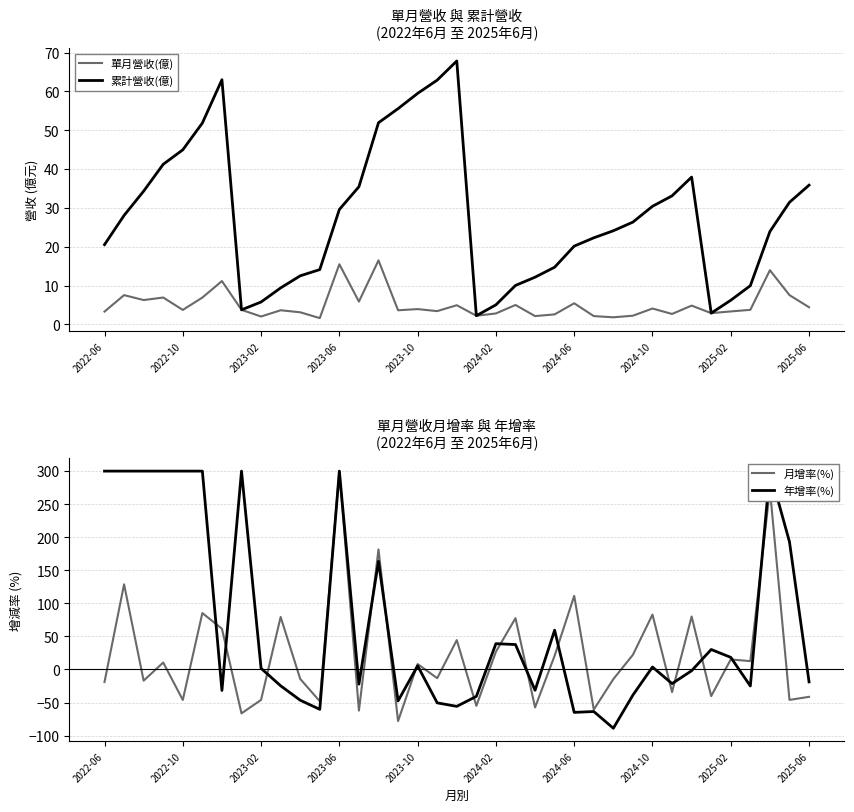

True or false: 單月營收(億) has a value of 1.2 at 2022-10.

False